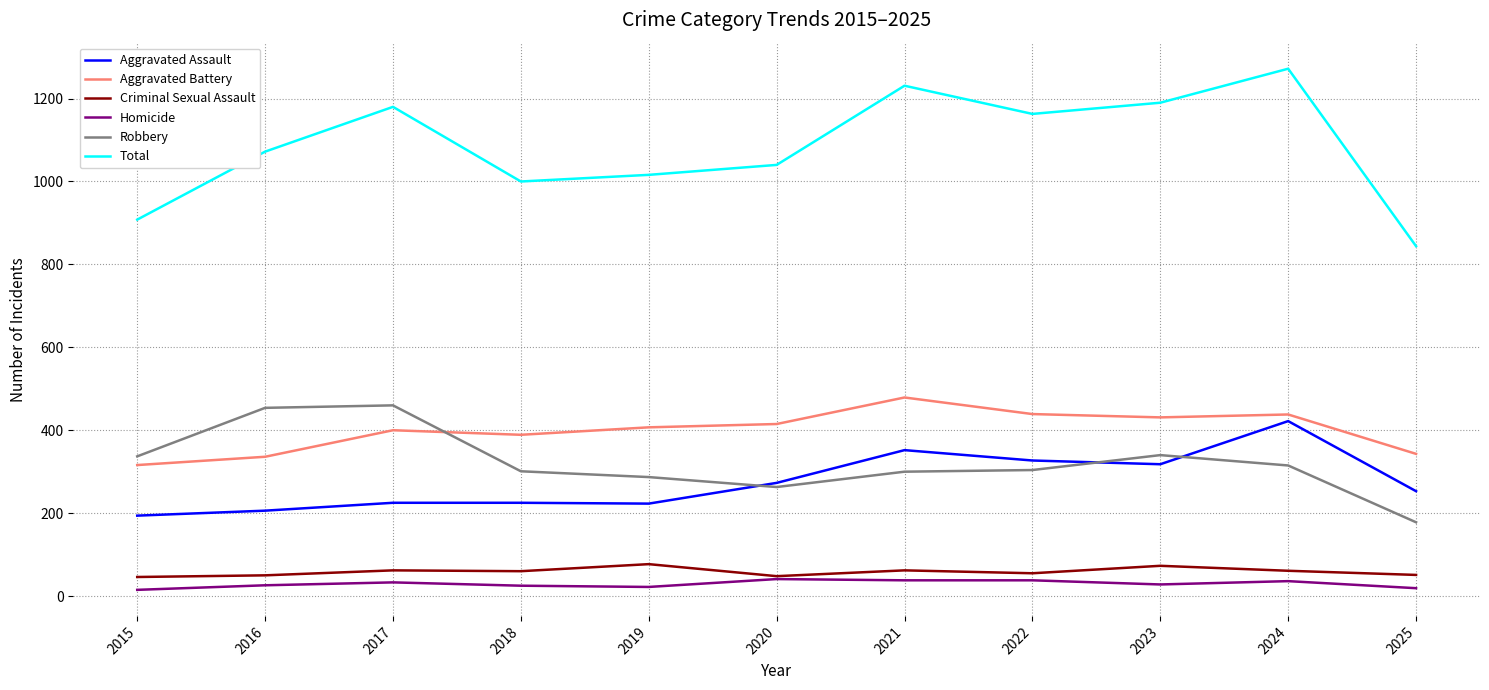

At how many categories does at least one series exceed 915?

9